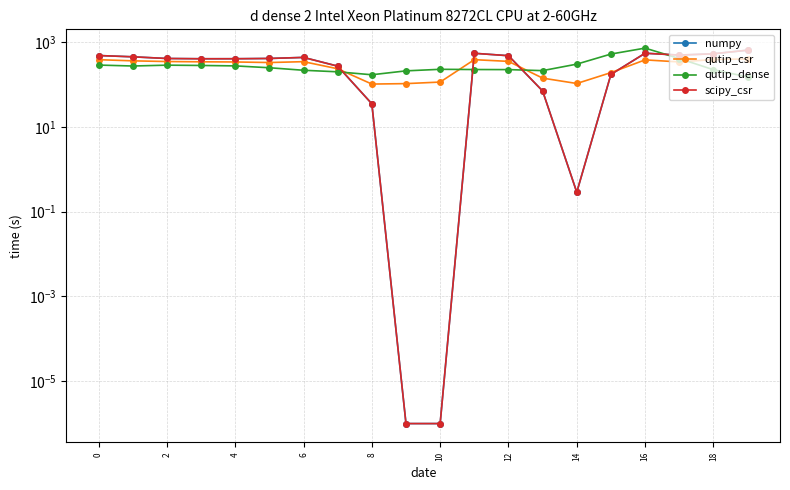

What is the difference between the maximum and minimum values in the qutip_csr series?

297.4